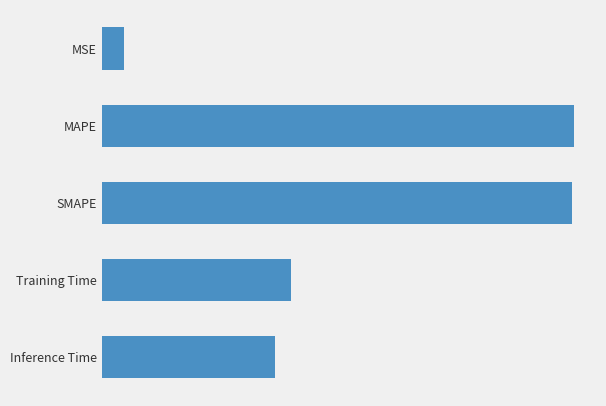

The chart shows a value of 0.0 at MSE. True or false?

True